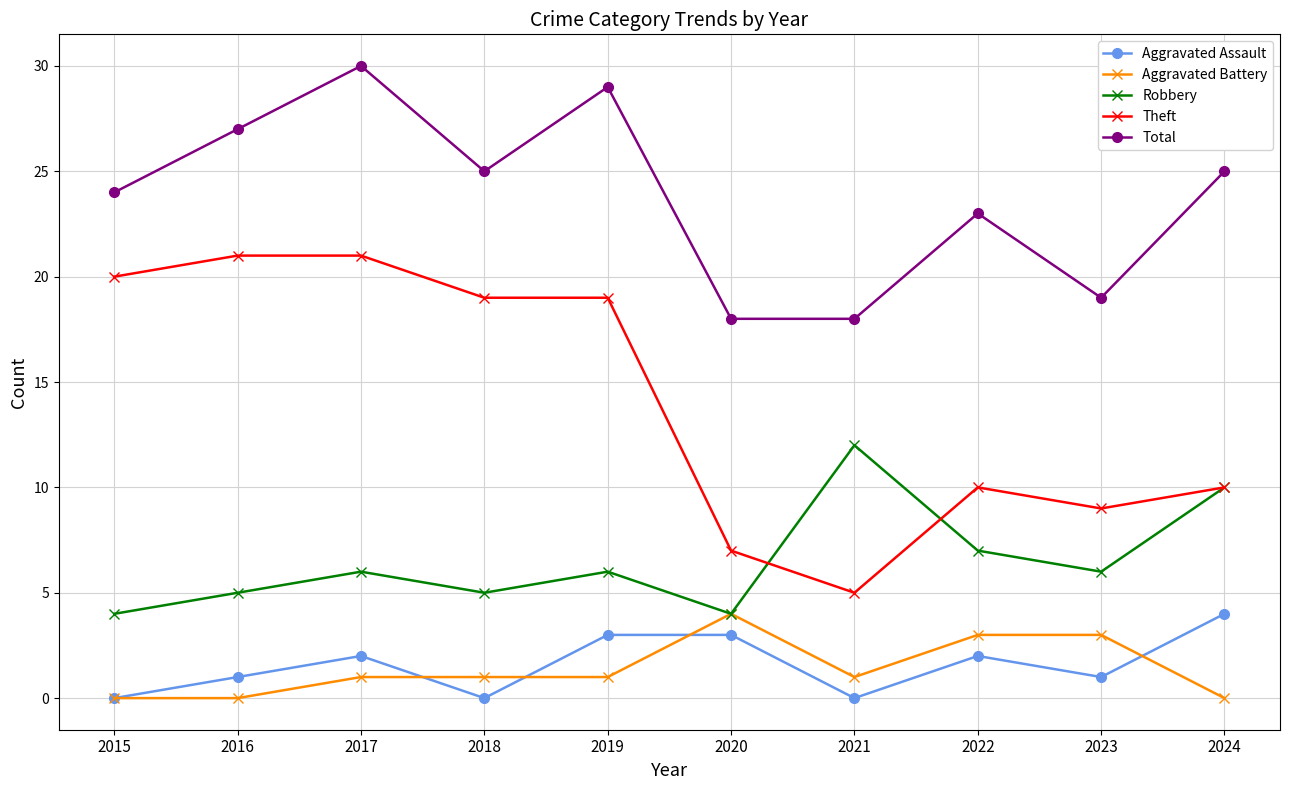

What are all the series names shown in the legend?

Aggravated Assault, Aggravated Battery, Robbery, Theft, Total